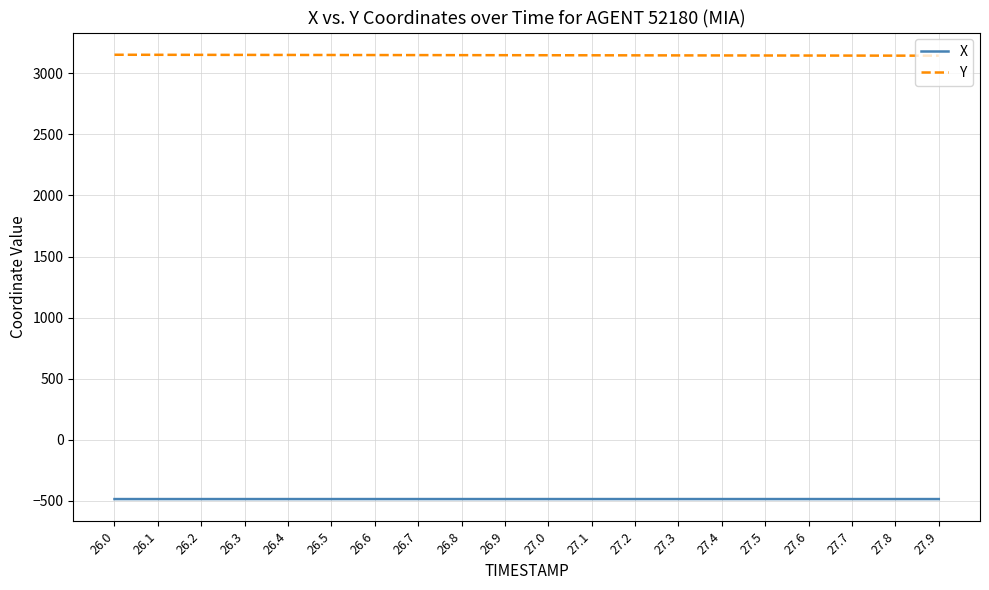

What is the sum of all X values?

-9692.6